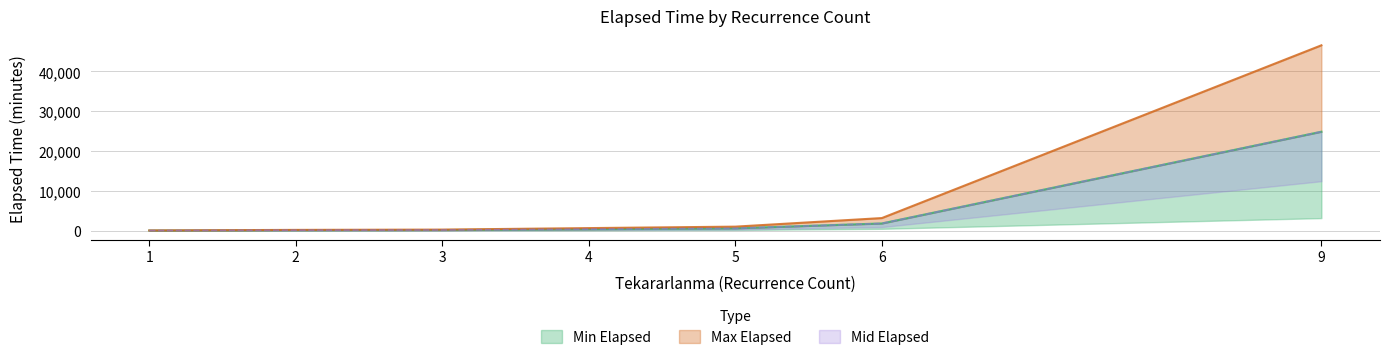

How many data points in Max Elapsed are above 655?

3